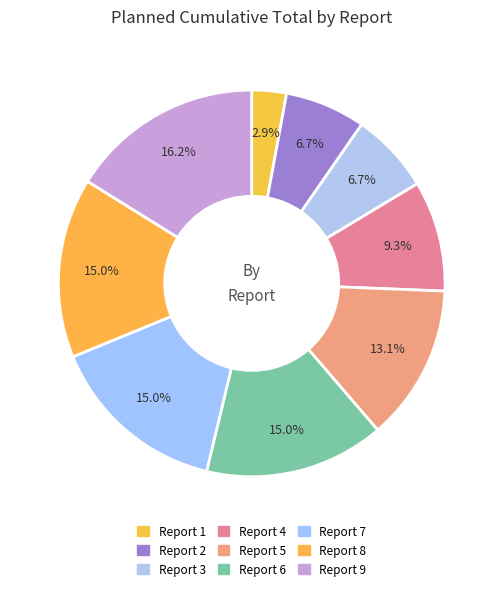

True or false: Report 2 accounts for 7% of the total.

True